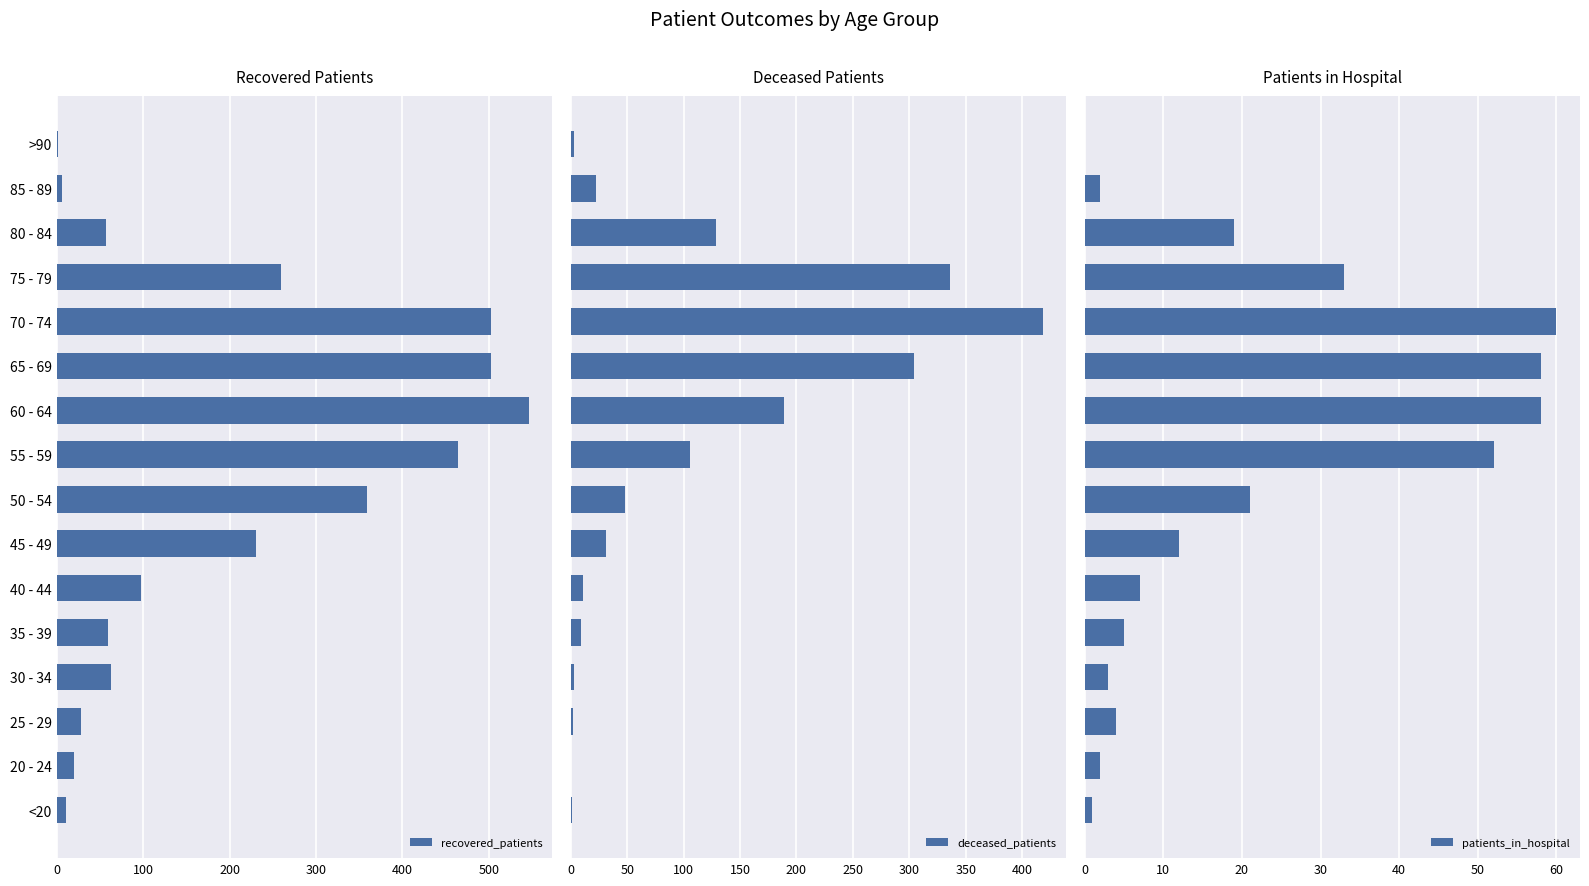

The recovered_patients series shows 63 at 30 - 34. True or false?

True